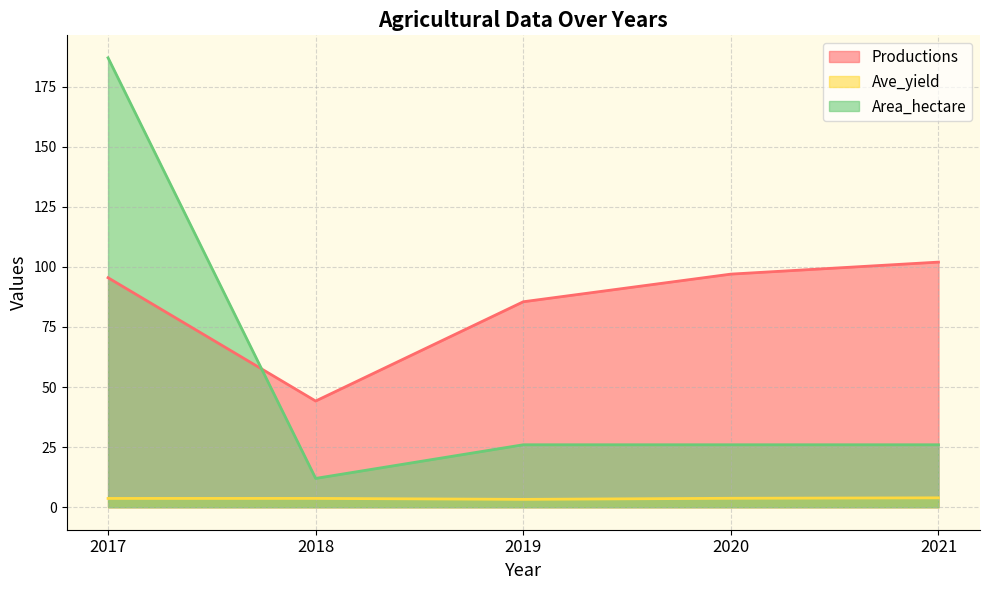

Count the number of categories in the chart.

5